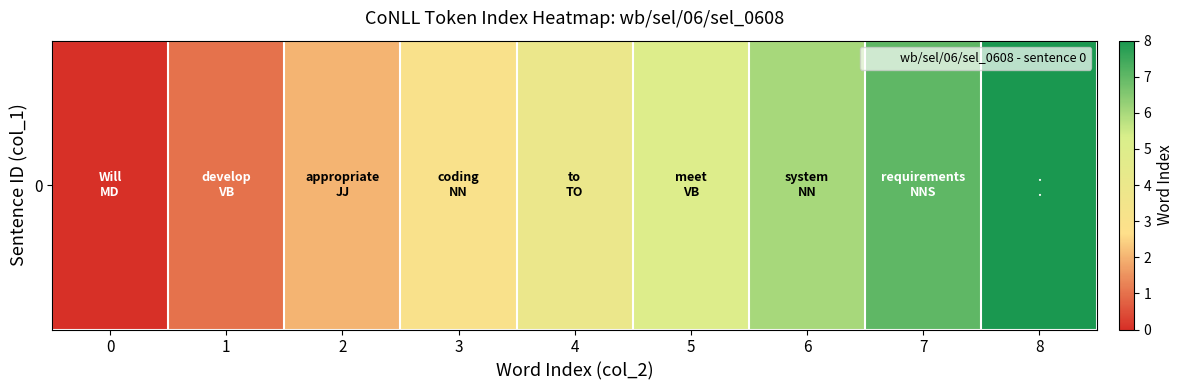

Rank the categories by value from lowest to highest.

0, 1, 2, 3, 4, 5, 6, 7, 8